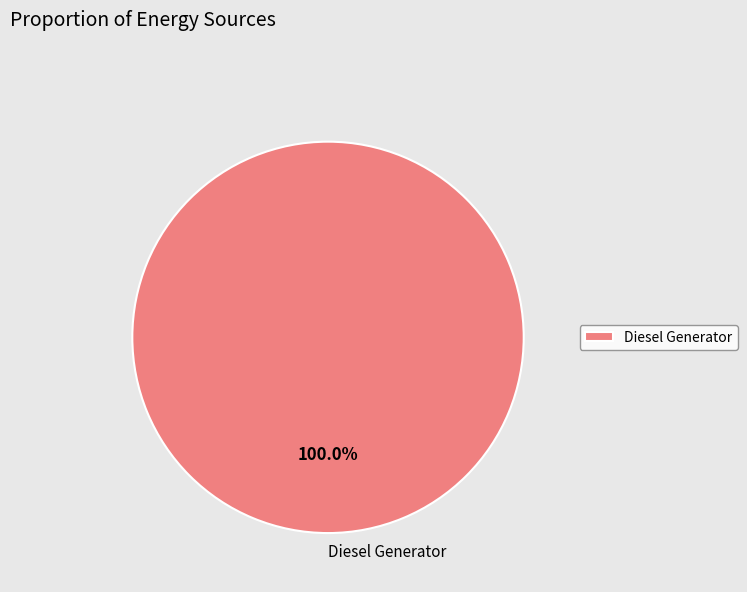

Rank the categories by value from highest to lowest.

Diesel Generator